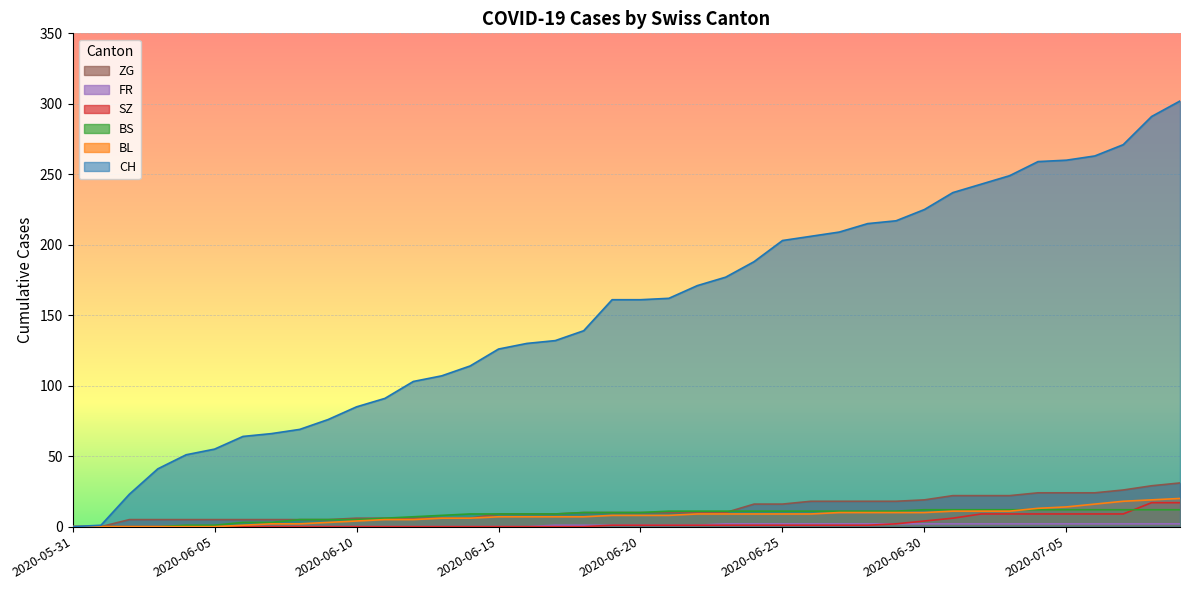

Is it true that SZ equals 2 at 2020-06-29?

True